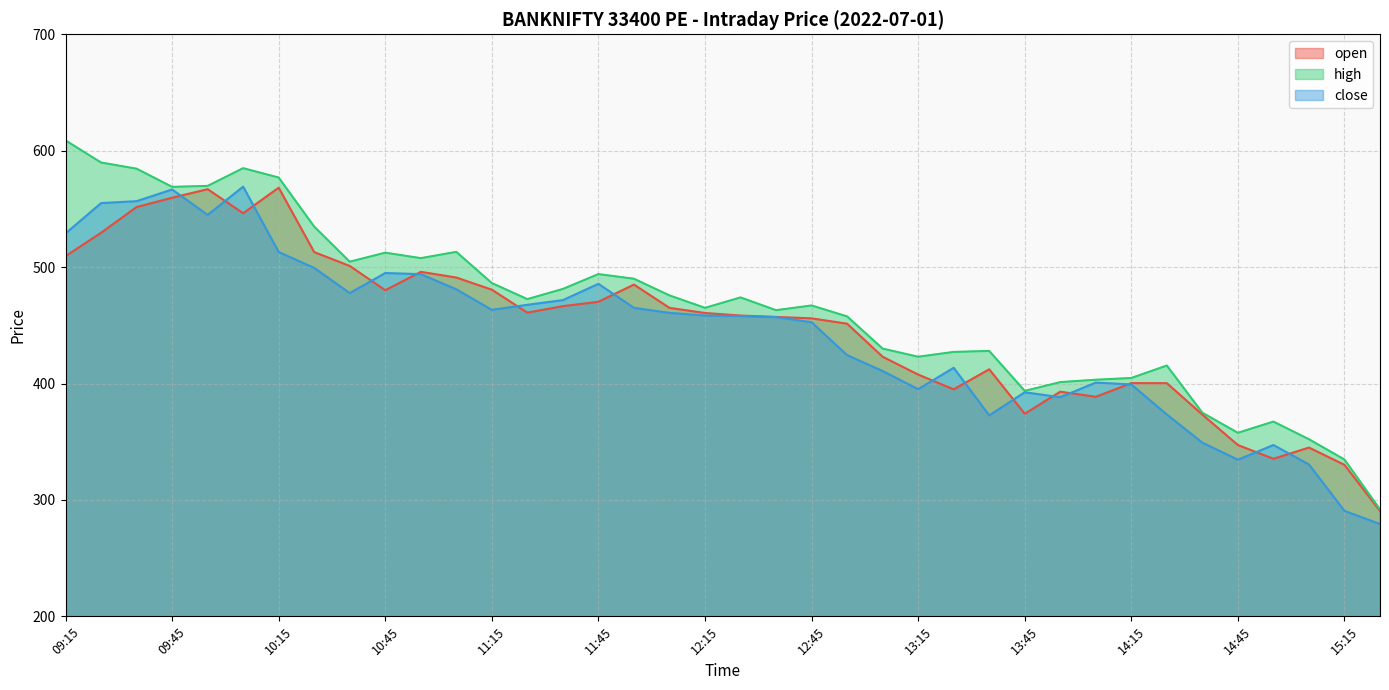

The value of open at 10:05 is 748.0. True or false?

False